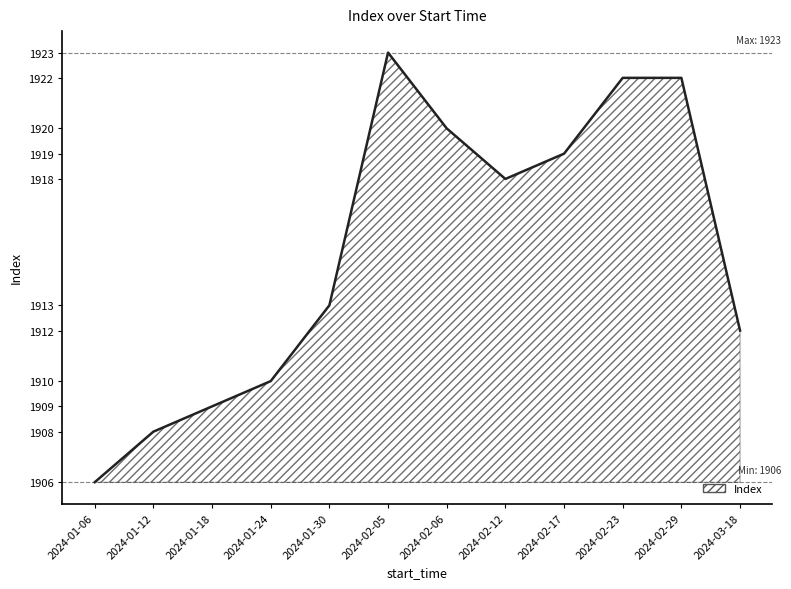

Between 2024-02-29 and 2024-02-17, which is larger?

2024-02-29